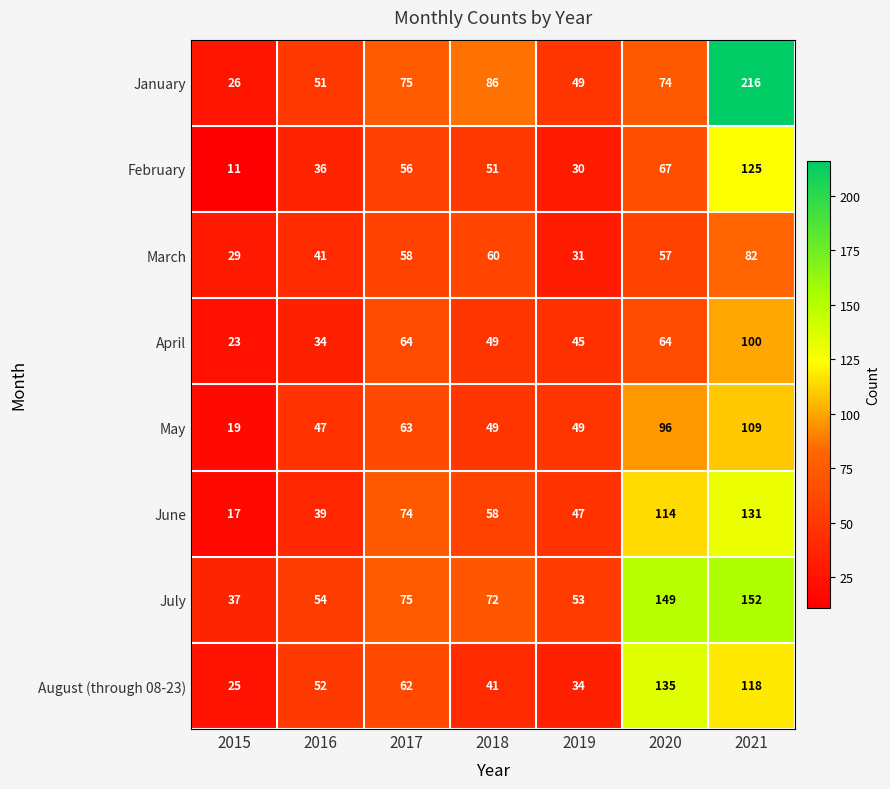

What is the difference between the maximum and minimum values in the June series?

114